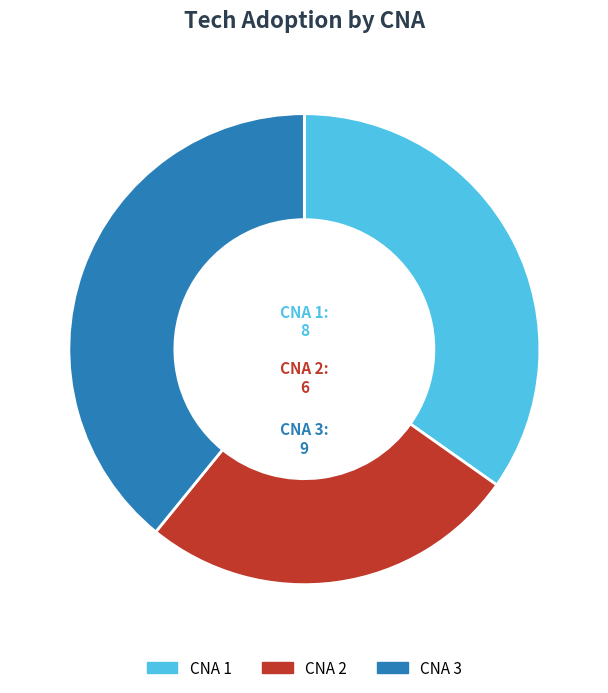

Do CNA 3 and CNA 2 together represent more than half of the pie?

Yes